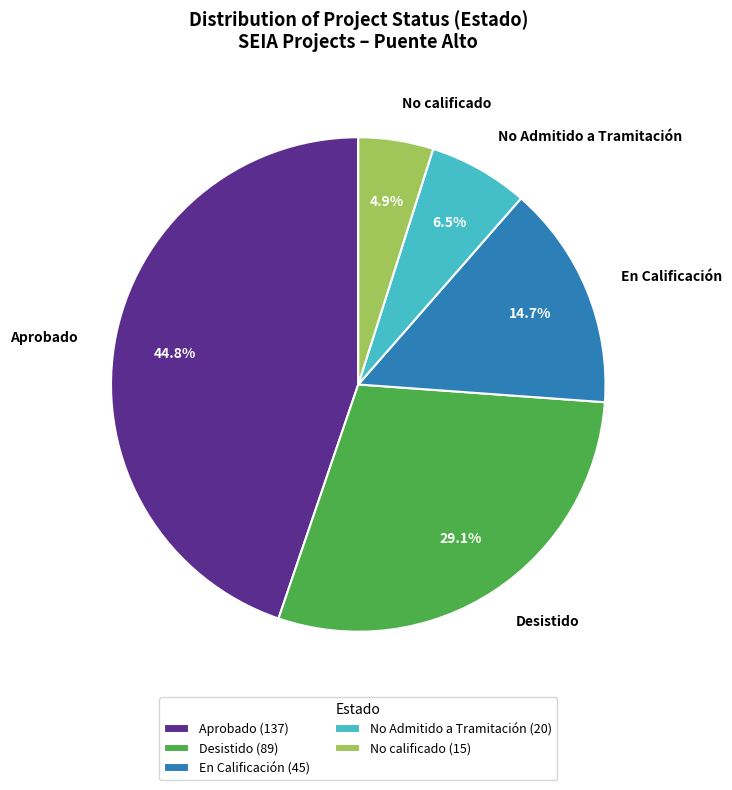

Is the sum of No calificado and Desistido greater than half?

No